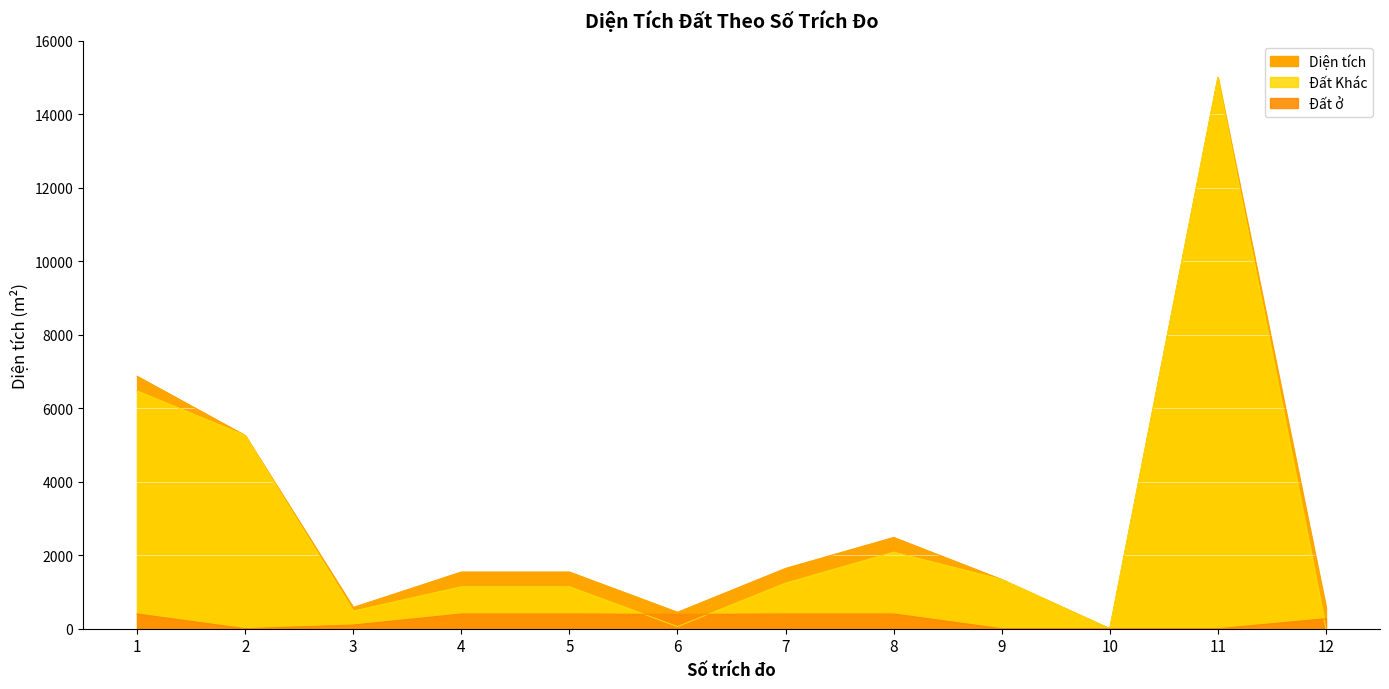

What are all the series names shown in the legend?

Diện tích, Đất ở, Đất Khác